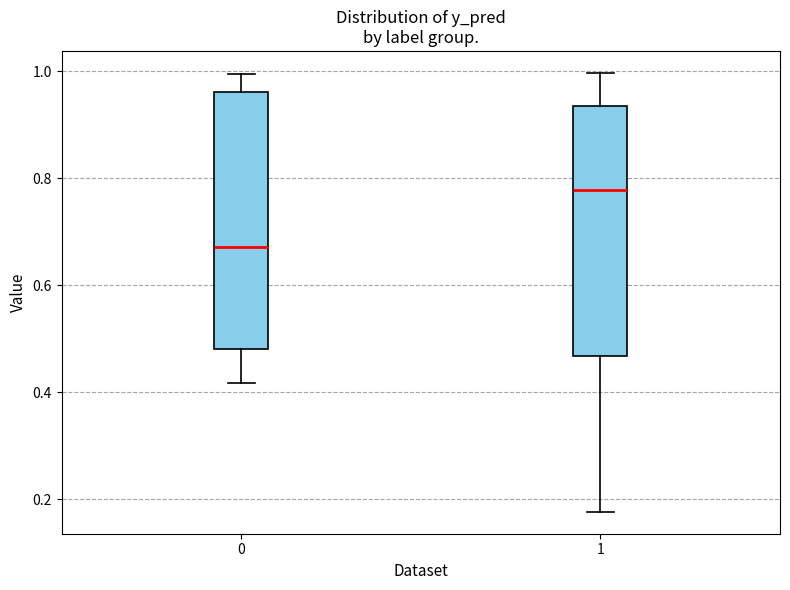

Reading left to right, transcribe this box plot: for each box, give where its median line is, the range the box spans, and where its two whiskers end, as read against the y-axis. The values are not printed on the chart, so give them approximately, as read against the axis.

0: median 0.68, box 0.48 to 0.96, whiskers 0.42 to 1.00
1: median 0.78, box 0.46 to 0.94, whiskers 0.18 to 1.00